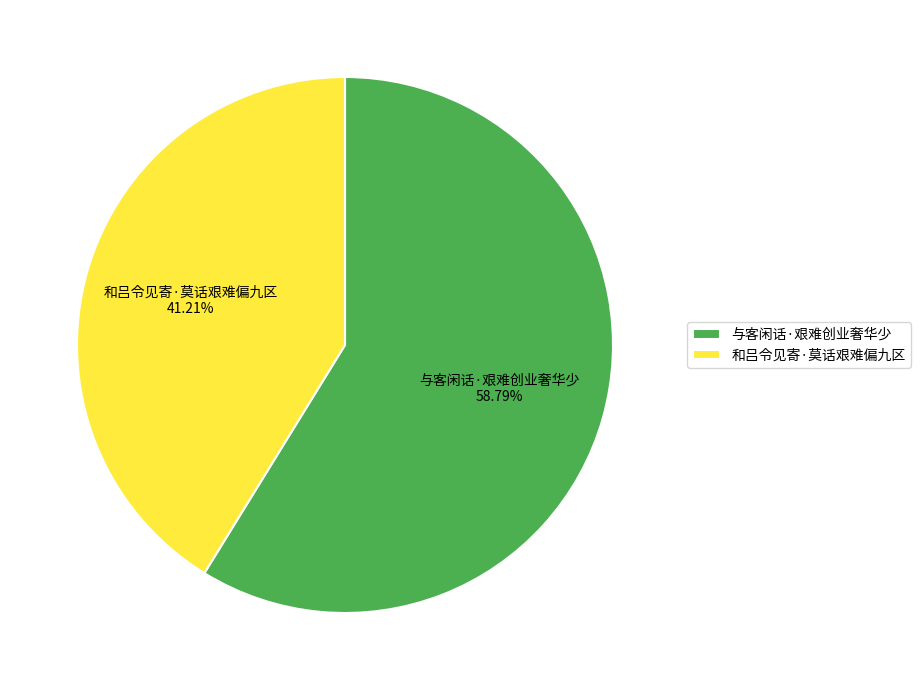

Rank the categories by value from highest to lowest.

与客闲话·艰难创业奢华少, 和吕令见寄·莫话艰难偏九区